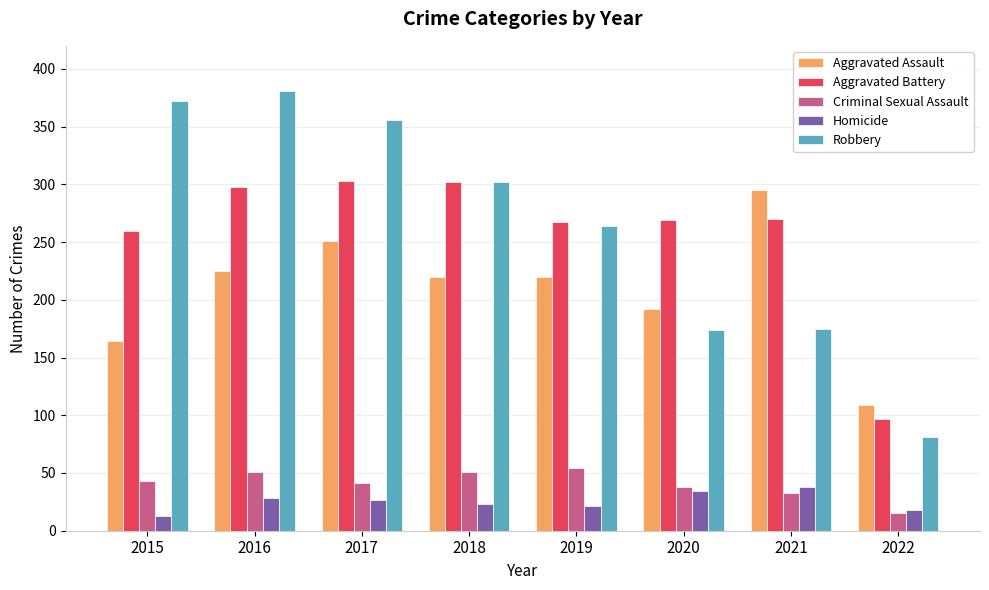

What is the sum of the Robbery values at 2015 and 2017?

728